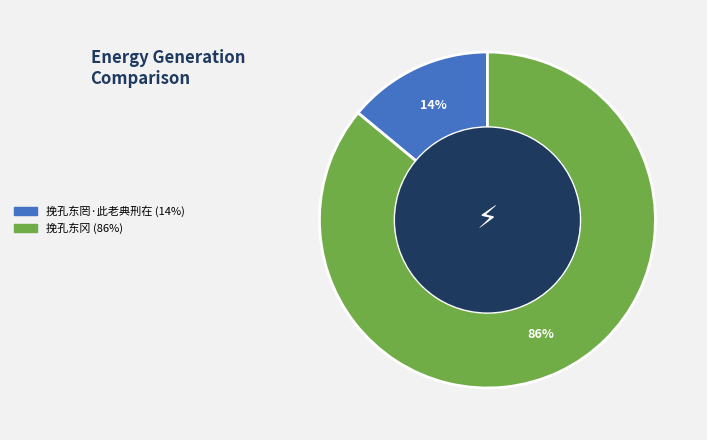

True or false: 挽孔东罔·此老典刑在 accounts for 1% of the total.

False